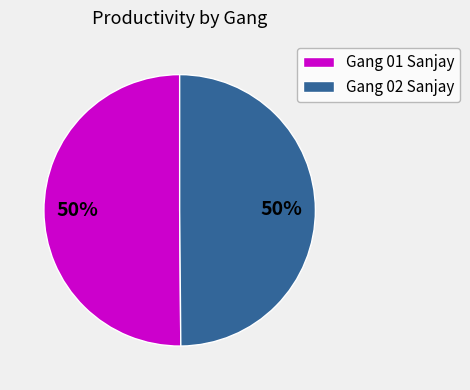

Is it true that Gang 01 Sanjay is 50% of the pie?

True